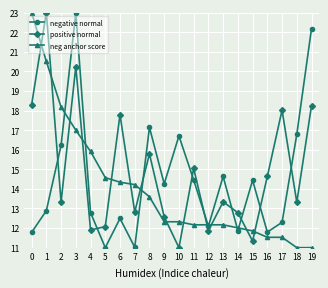

True or false: positive normal and neg anchor score cross at least once.

True